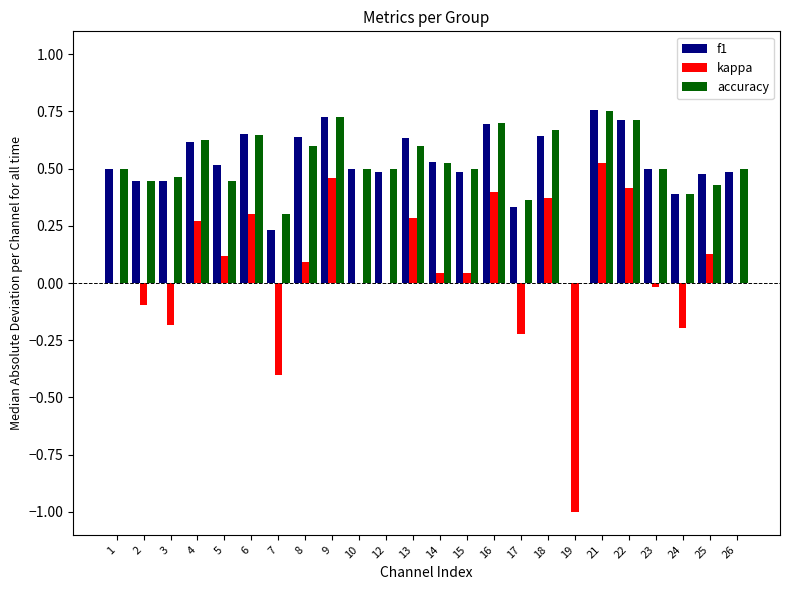

Between 3 and 16, which series saw the biggest shift?

kappa